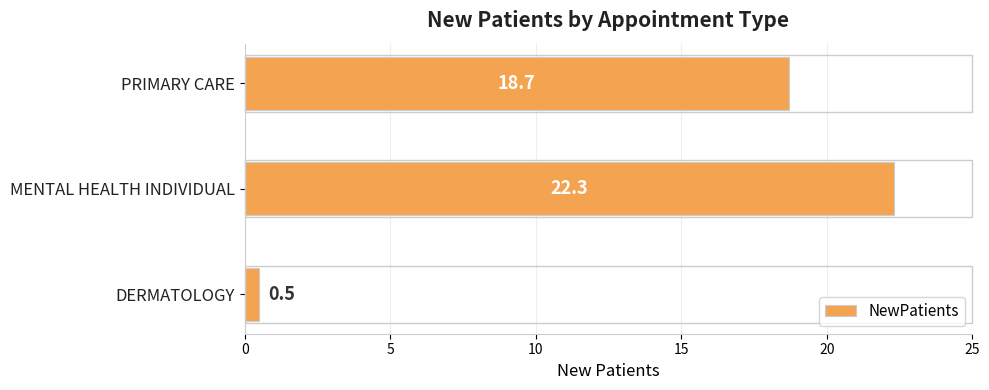

Which has a higher value, MENTAL HEALTH INDIVIDUAL or DERMATOLOGY?

MENTAL HEALTH INDIVIDUAL